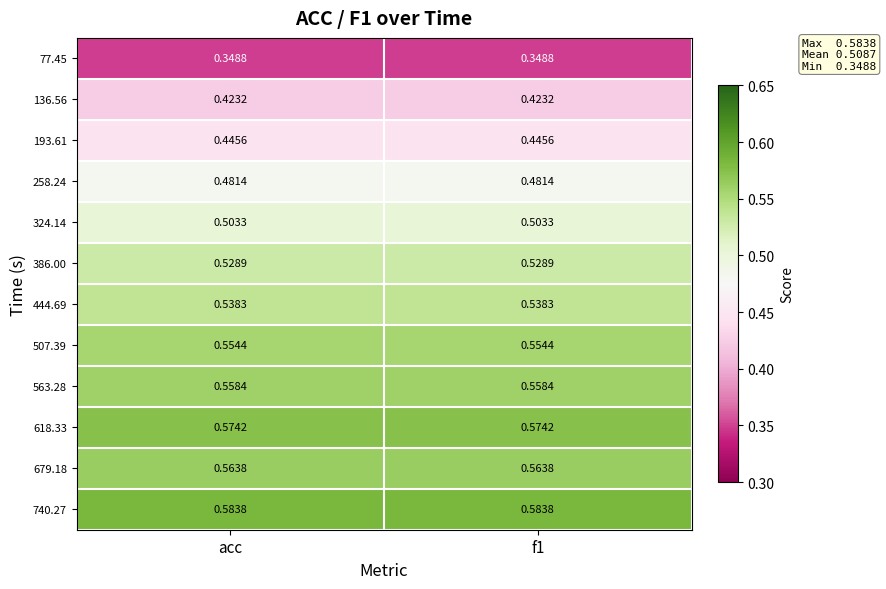

Count the number of categories in the chart.

2